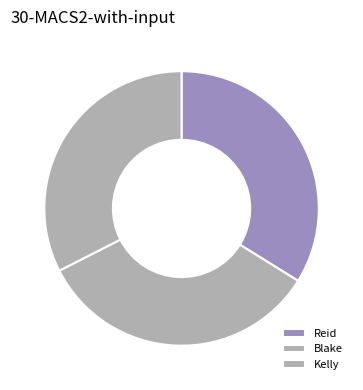

How many slices are in this pie chart?

3